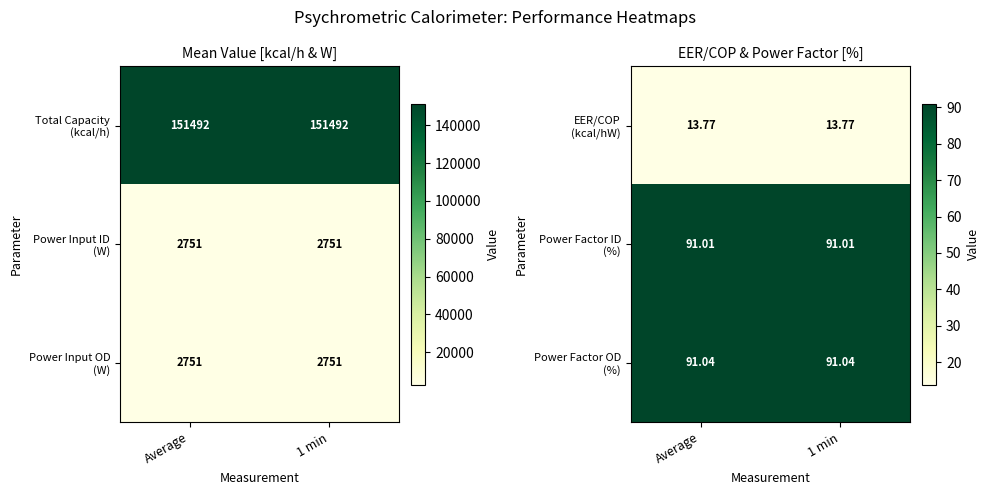

Rank the series by their maximum value, from lowest to highest.

EER/COP (kcal/hW), Power Factor ID (%), Power Factor OD (%)